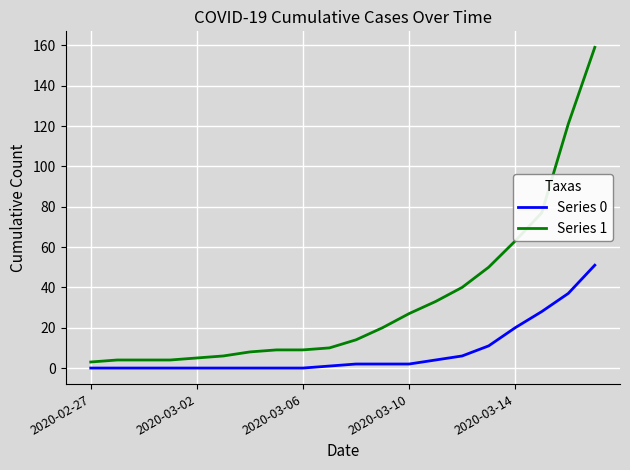

At how many categories does at least one series exceed 134?

1